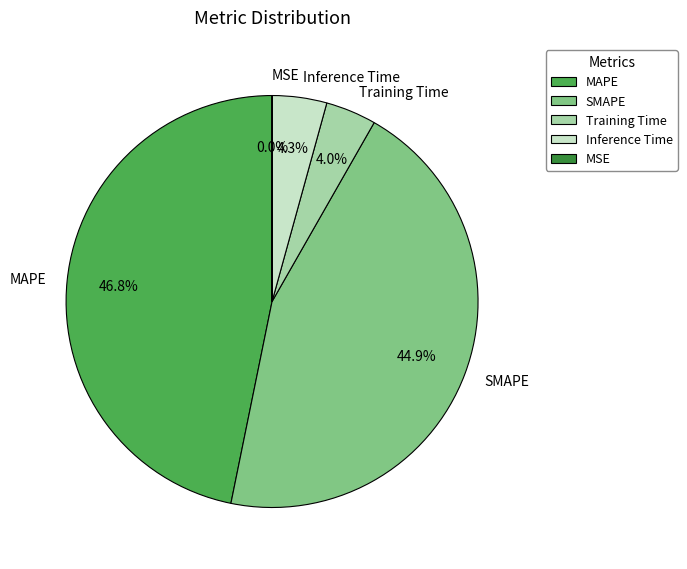

Which slice is the largest?

MAPE